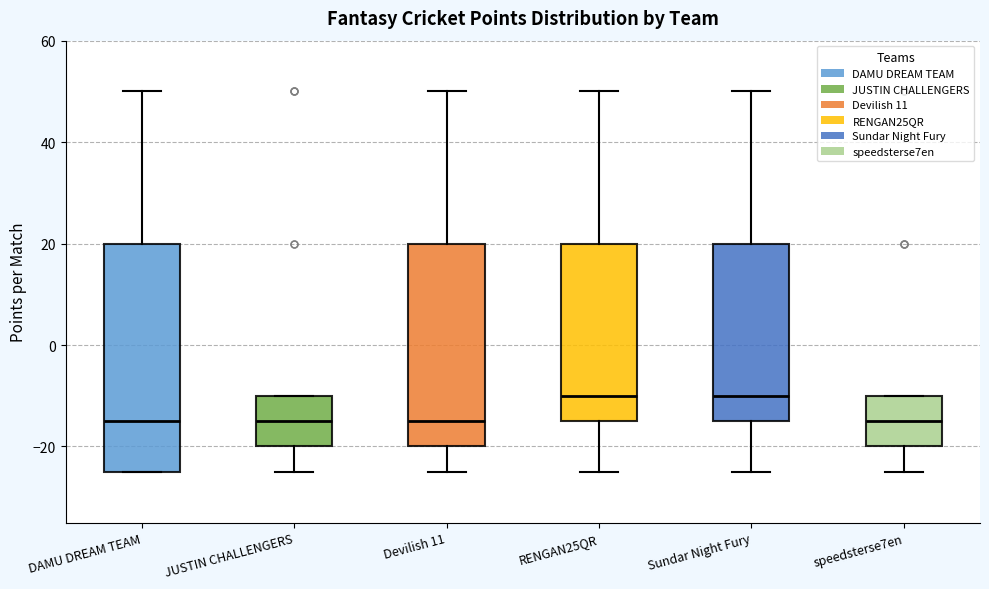

Comparing the boxes themselves (not the whiskers), which one is the tallest?

DAMU DREAM TEAM